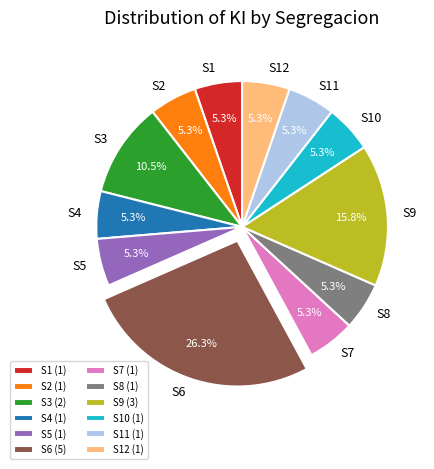

Approximately how many times larger is the value at S12 (1) compared to S10 (1)?

1.0